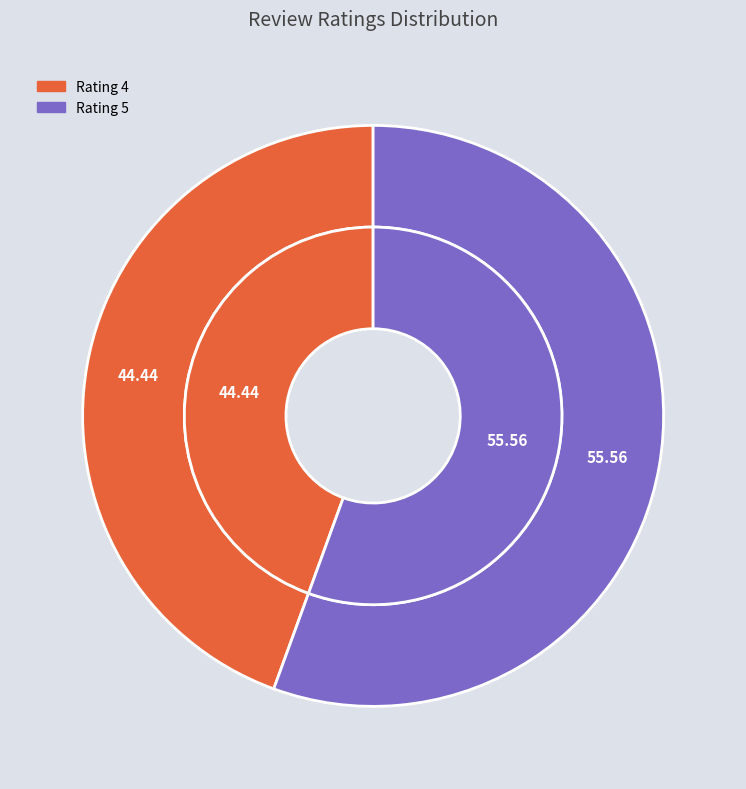

Is it true that Rating 4 is 32% of the pie?

False